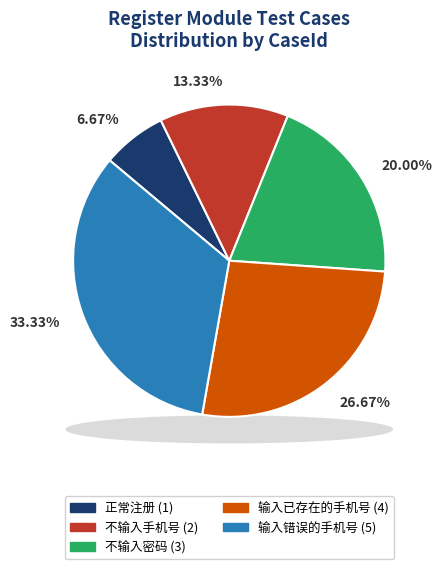

To the nearest percent, what is the difference between the 不输入手机号 and 正常注册 slice percentages?

7%